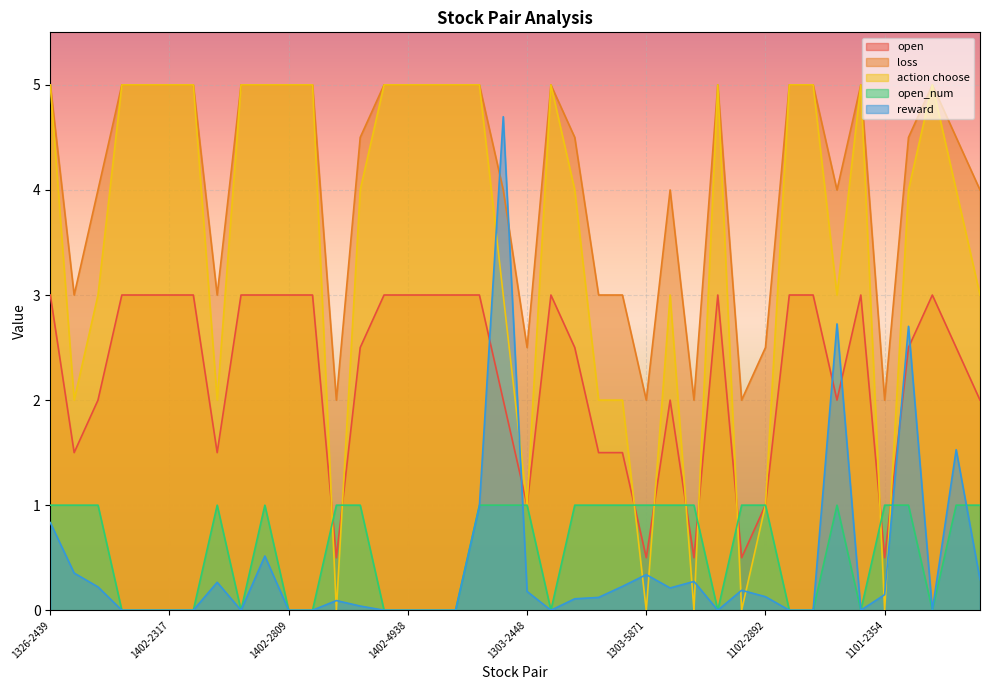

At which category is the sum across all series the highest?

1303-2379